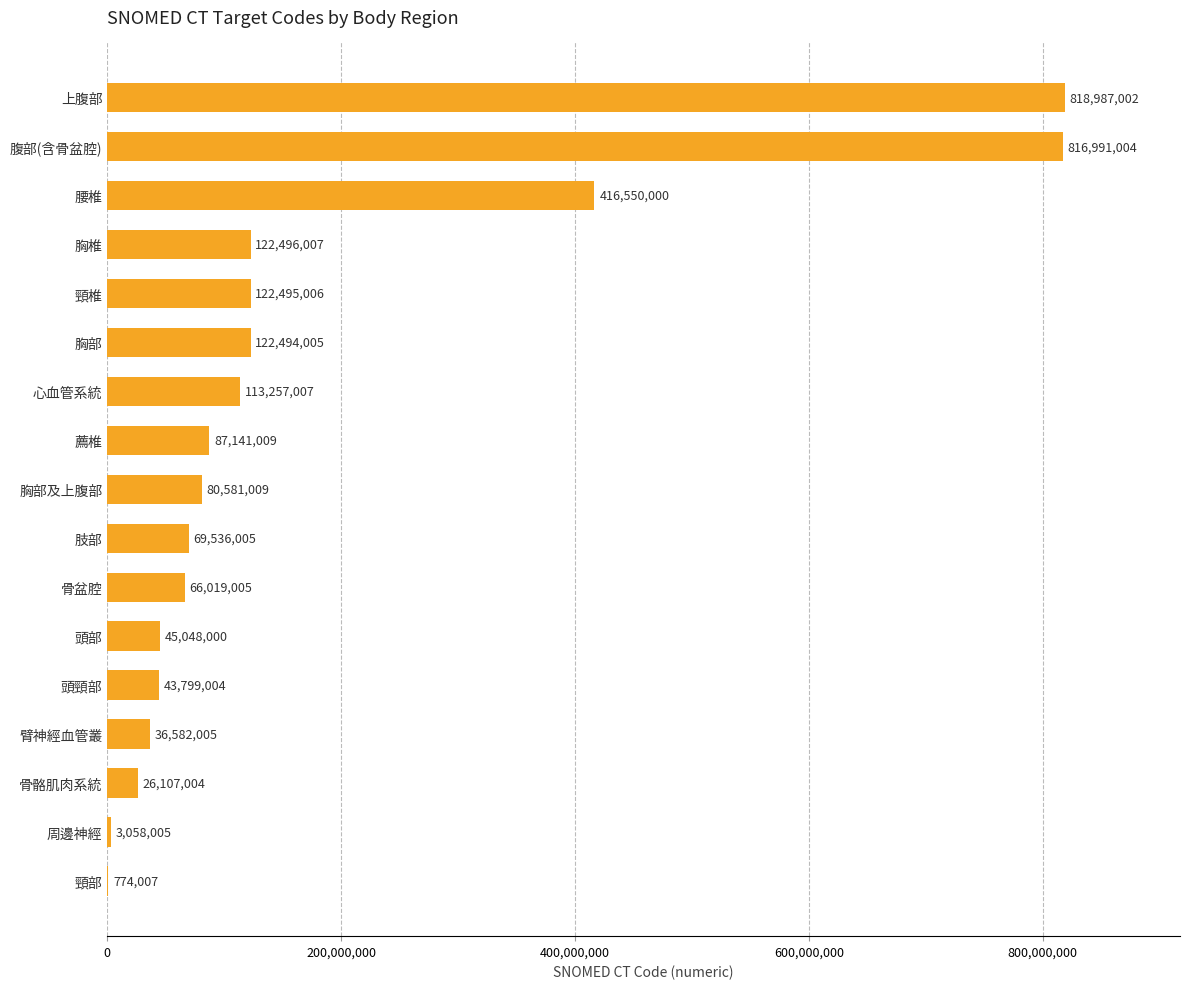

Is it true that the value at 頭頸部 is 43799004?

True